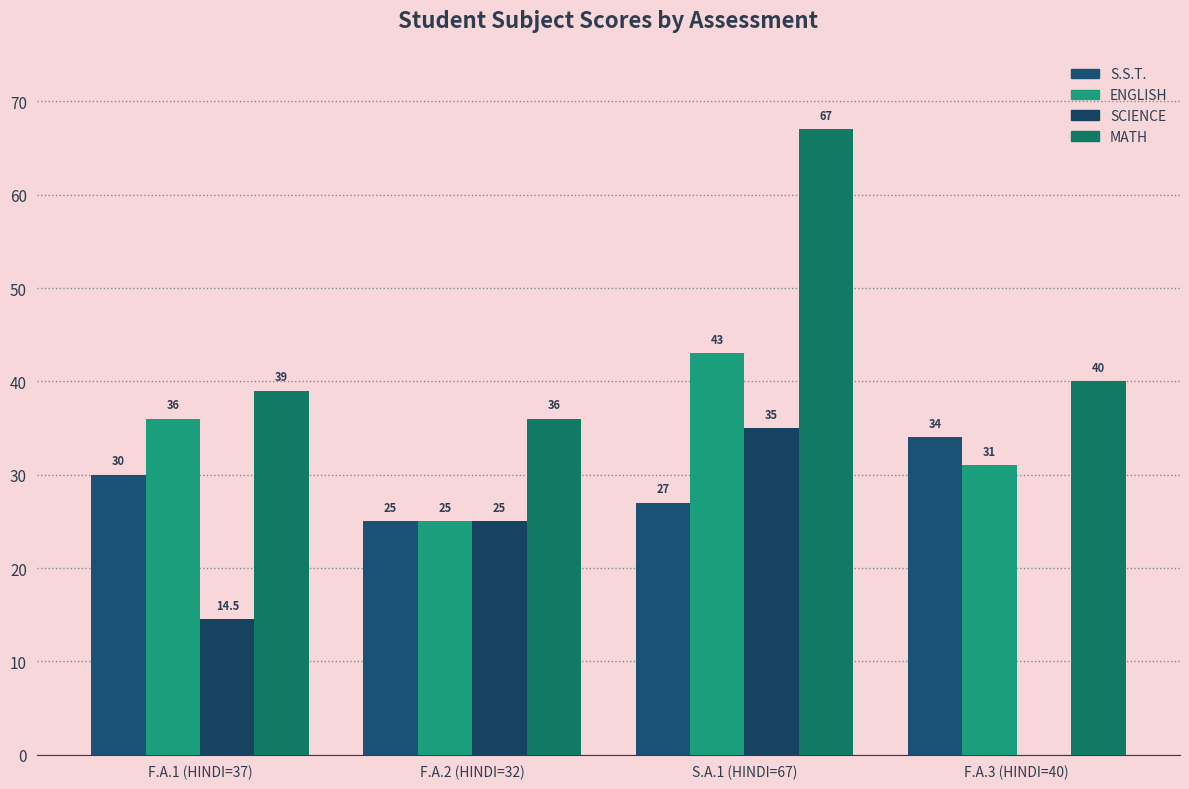

At which category is the sum across all series the highest?

S.A.1 (HINDI=67)